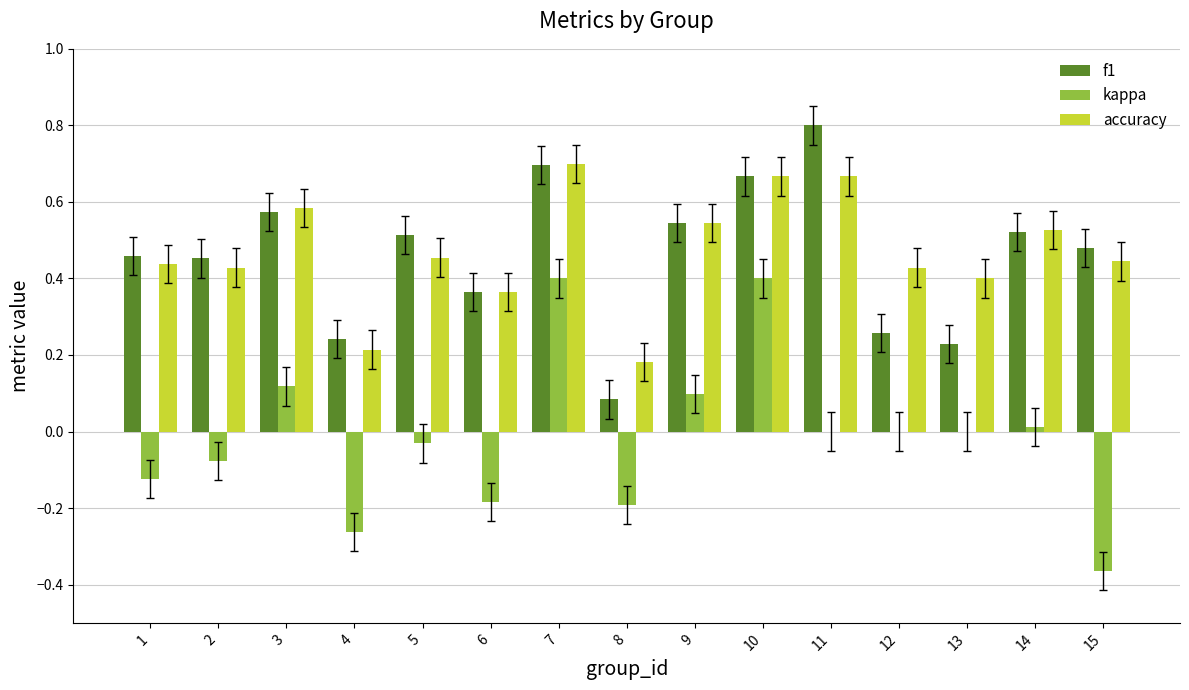

Which category has the highest value in the accuracy series?

7